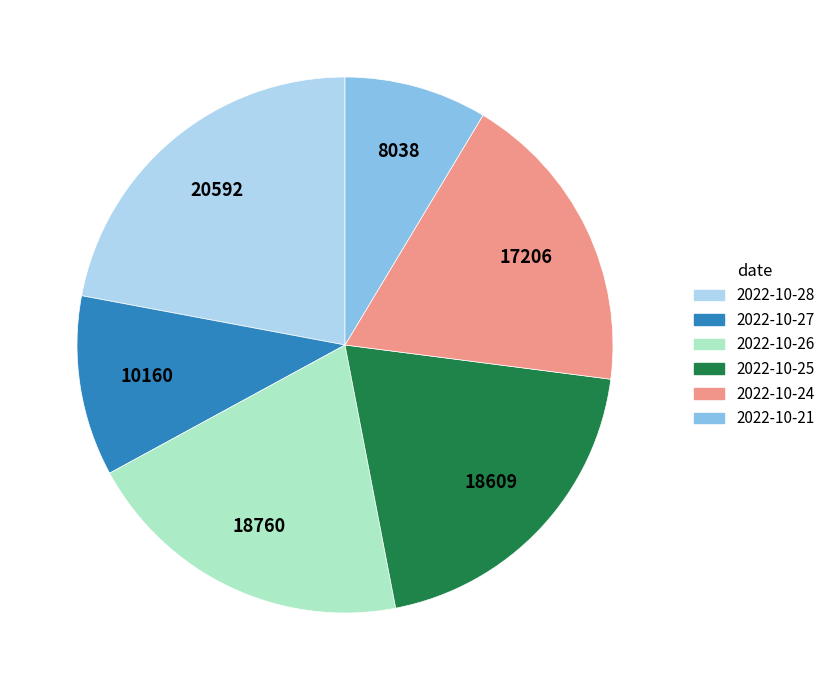

Is the sum of 2022-10-27 and 2022-10-24 greater than half?

No